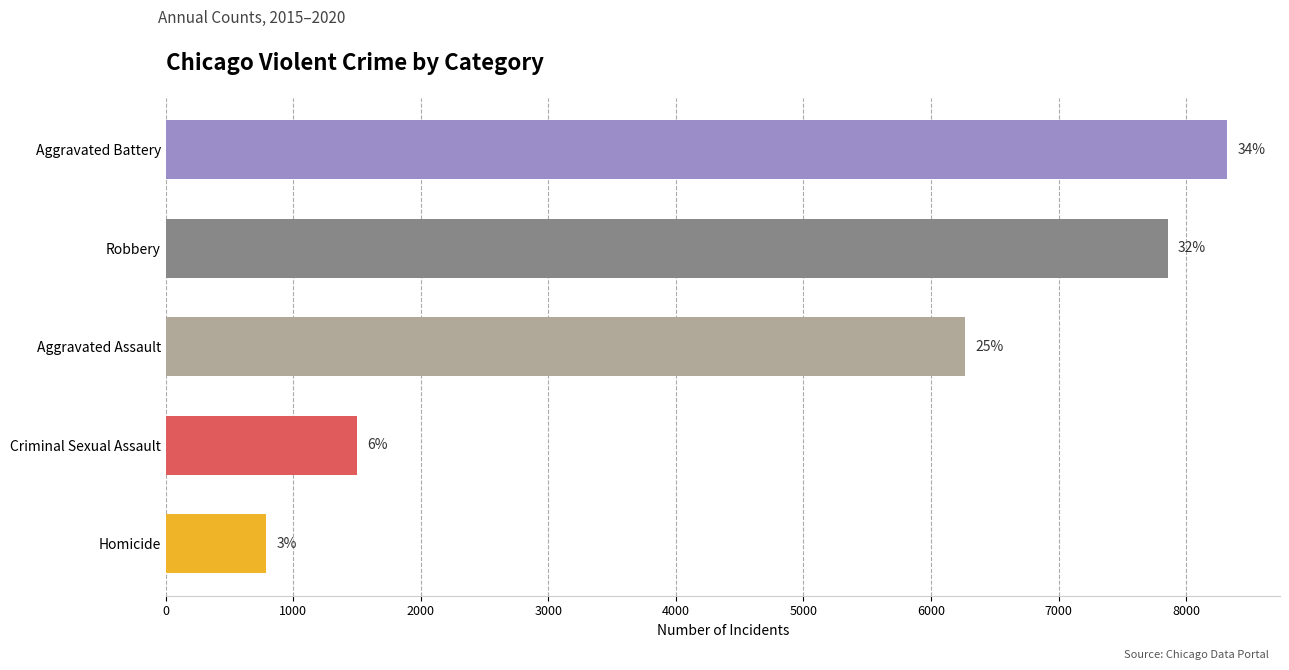

Which label corresponds to the smallest value in the chart?

Homicide